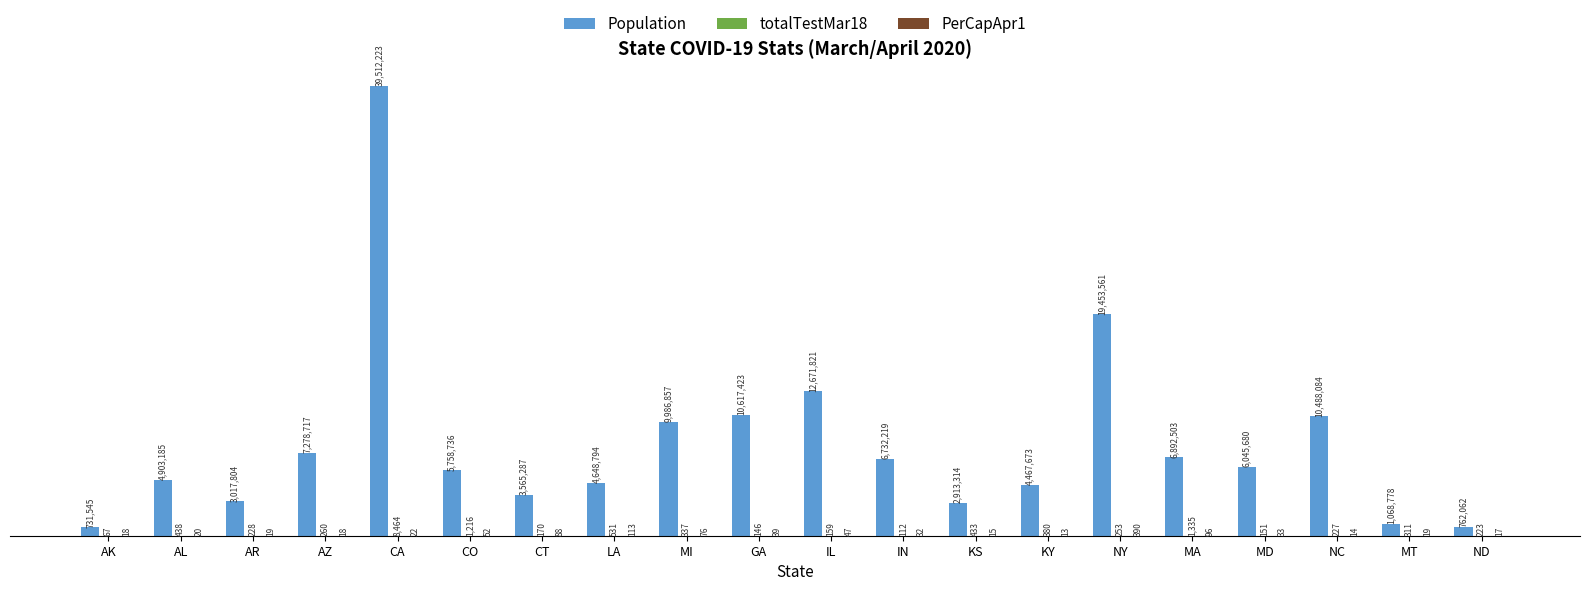

Between CT and LA, which is larger?

LA